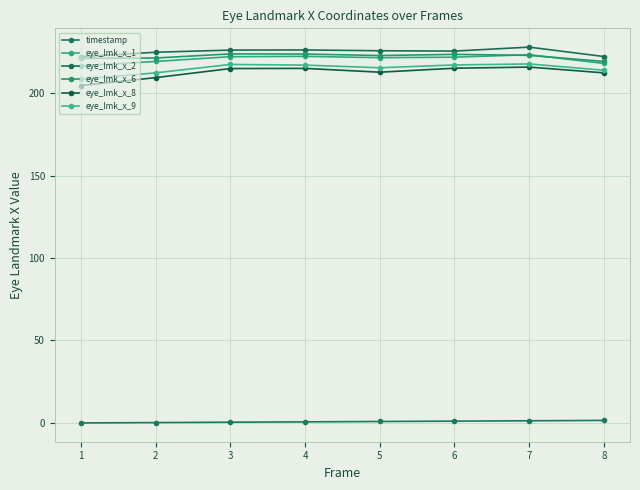

Read the eye_lmk_x_6 value at 6.

223.5